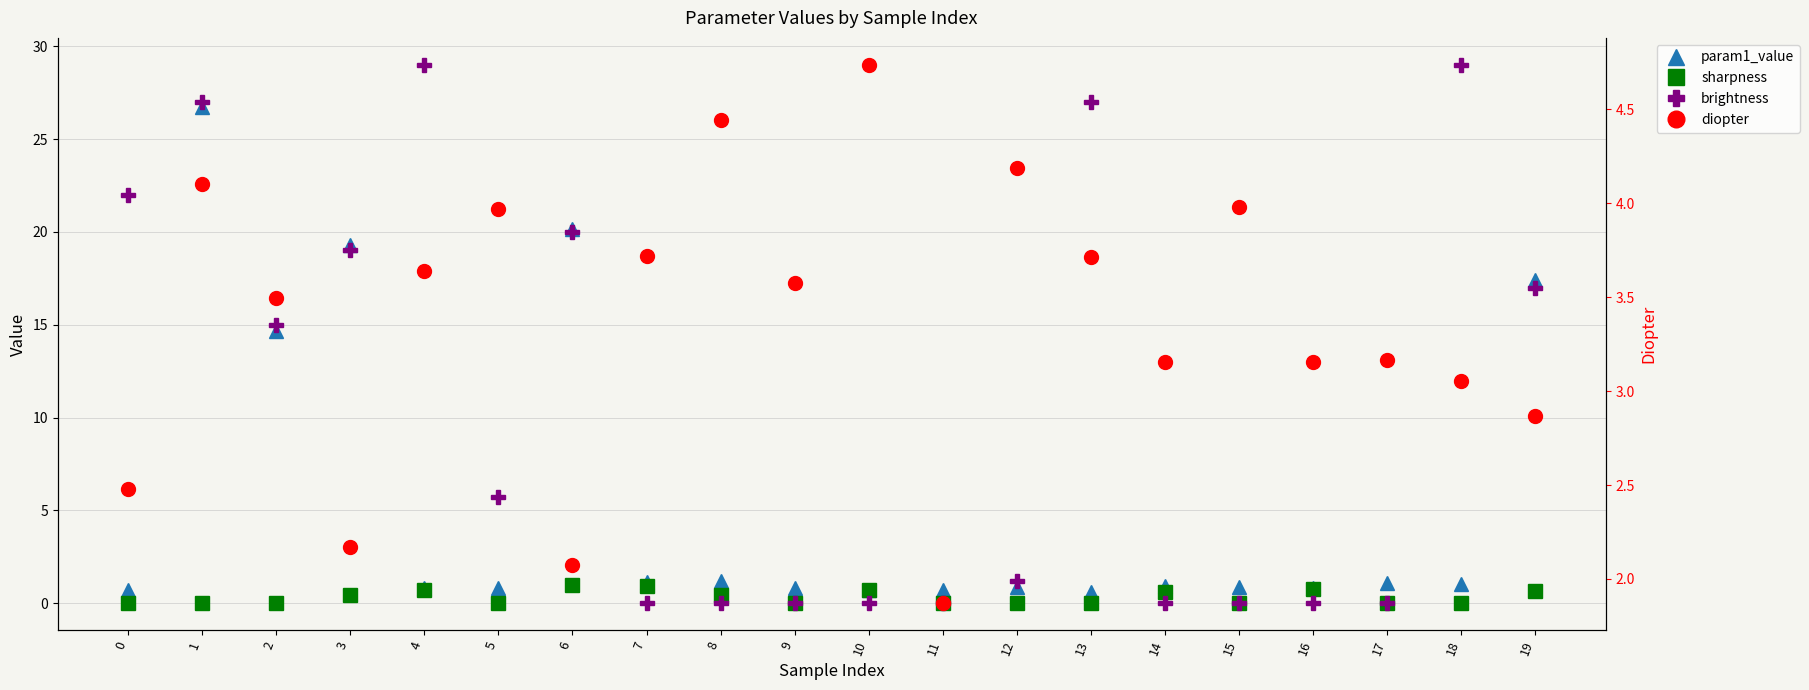

What is the difference between the brightness values at 11 and 1?

27.0